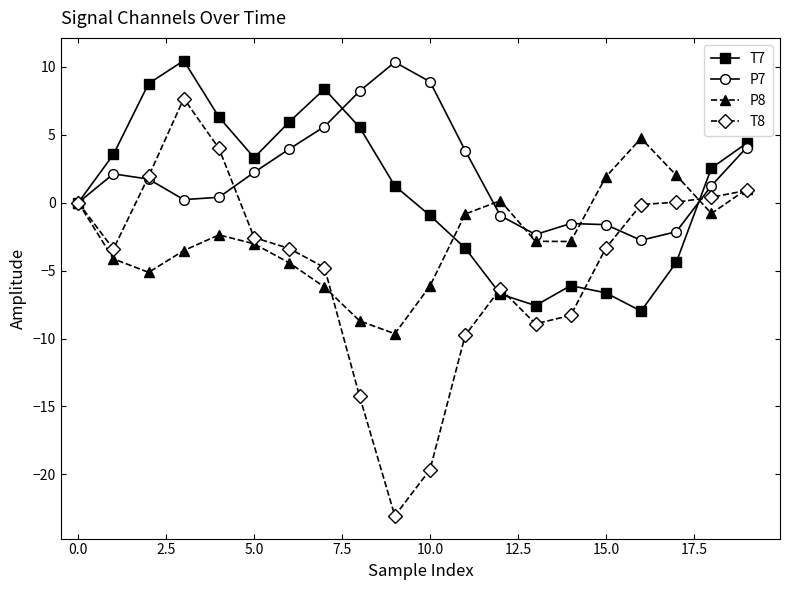

What is the greatest value displayed?

10.5